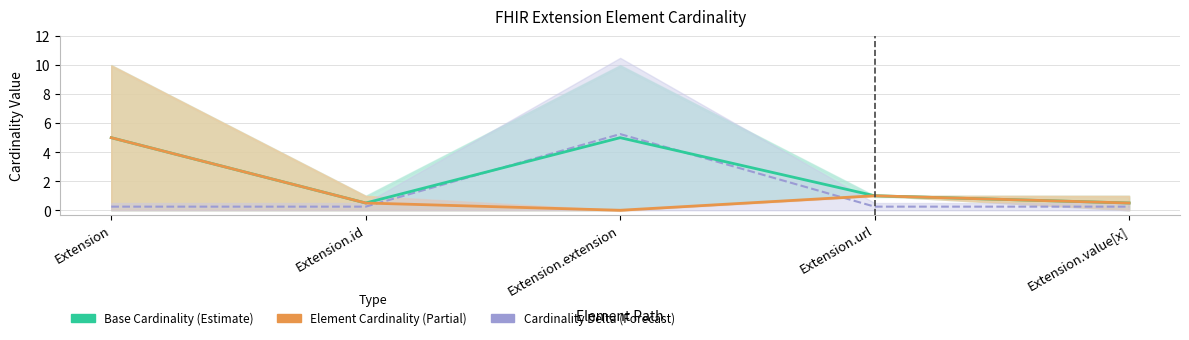

How many lines are shown in the chart?

3